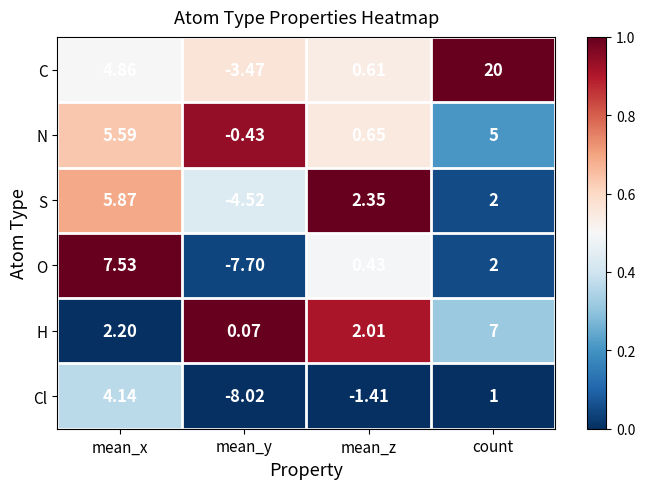

How many categories are shown in the chart?

4